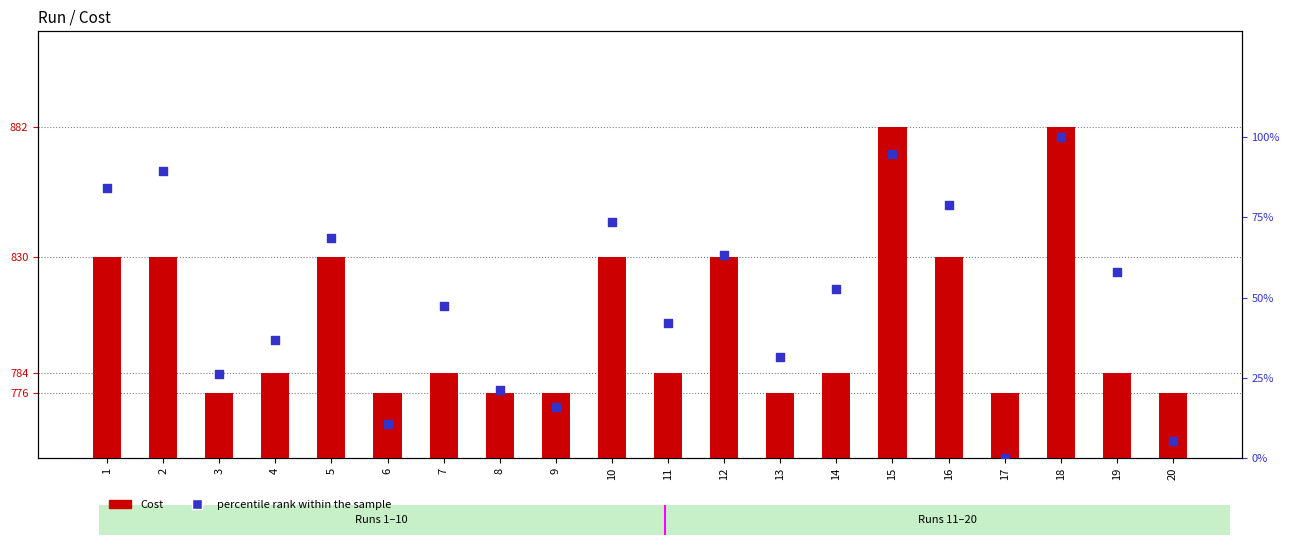

At how many categories does at least one series exceed 583?

20